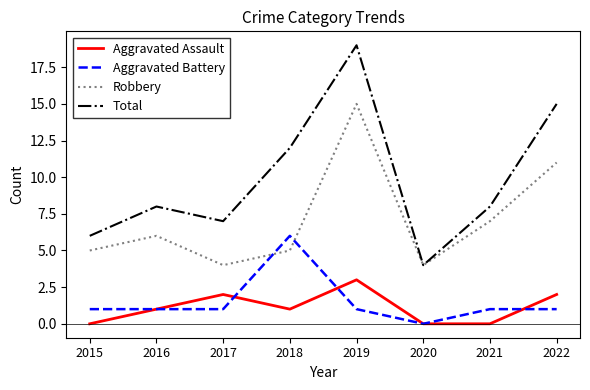

Reading right to left, what are all the values shown in this chart?

Aggravated Assault: 2	0	0	3	1	2	1	0
Aggravated Battery: 1	1	0	1	6	1	1	1
Robbery: 11	7	4	15	5	4	6	5
Total: 15	8	4	19	12	7	8	6